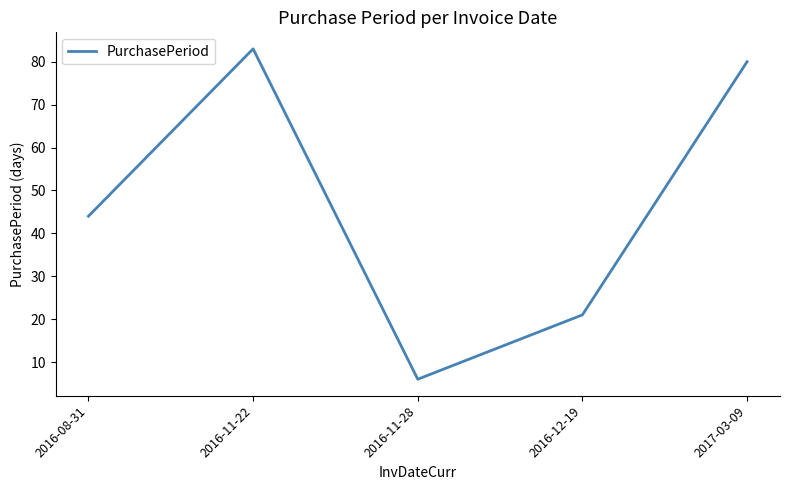

The chart shows a value of 44 at 2016-08-31. True or false?

True